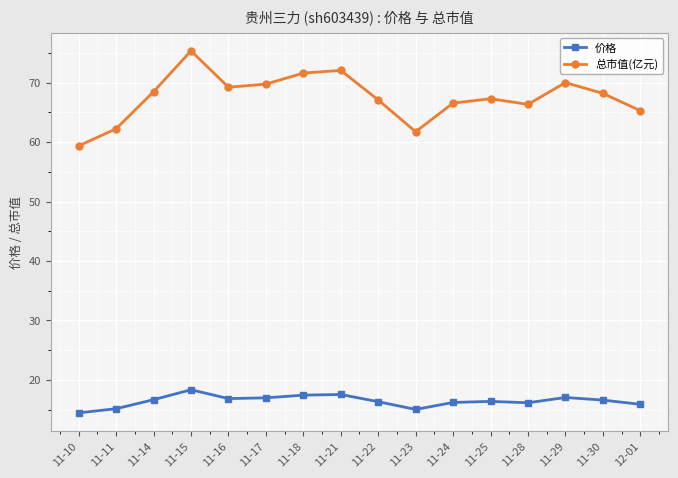

What is the label of the 3rd point from the left?

11-14